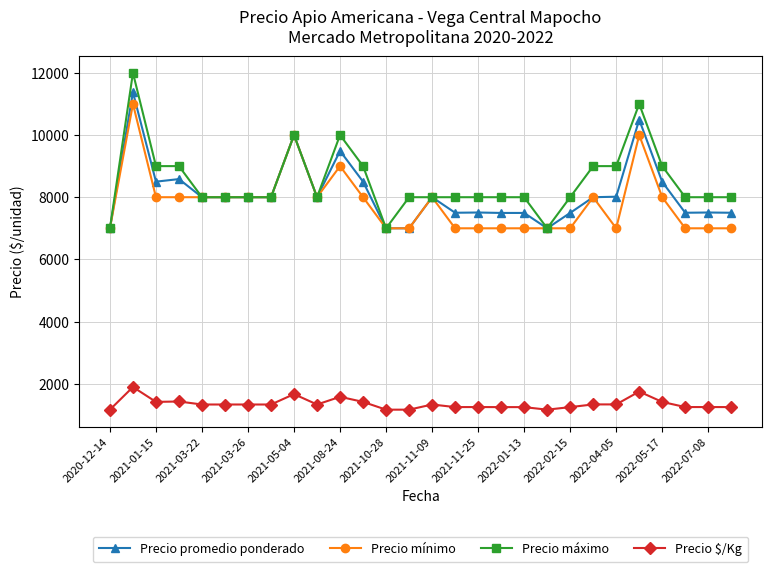

Which series has the largest range (max minus min)?

Precio máximo